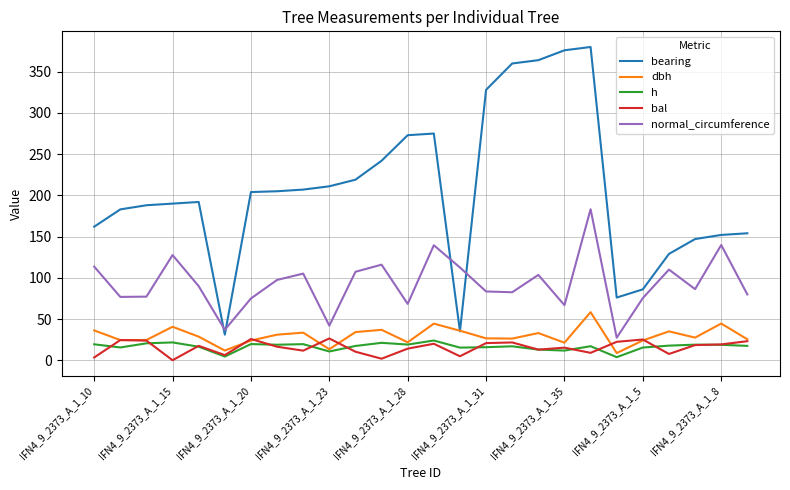

Which series has the largest total across all categories?

bearing